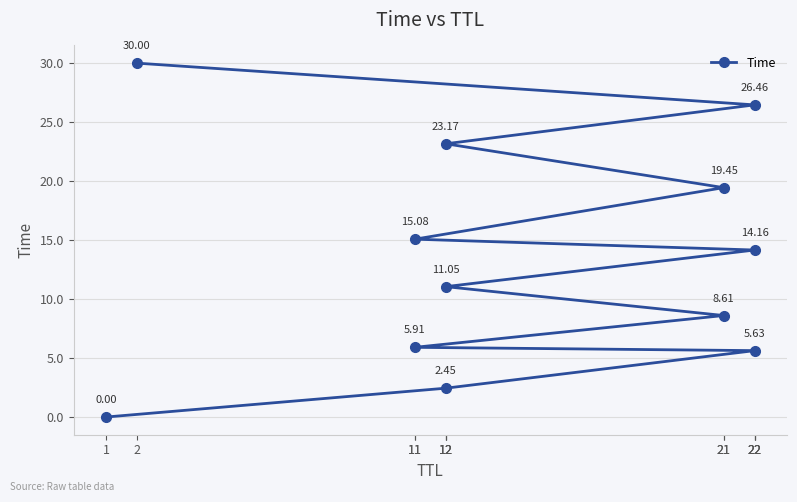

Count the number of data series in this chart.

1